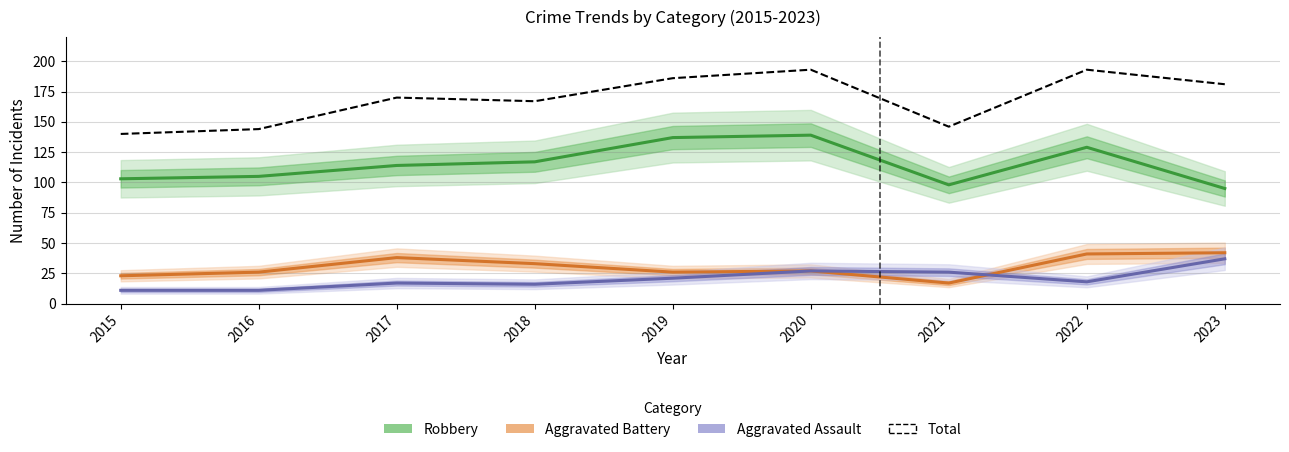

At which category does Robbery reach its first local peak?

2020